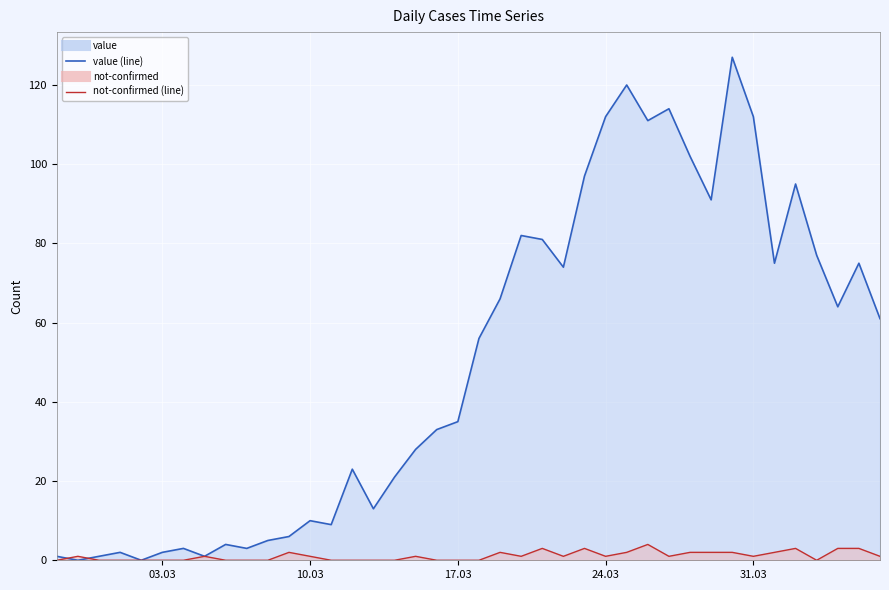

What is the label of the 20th point from the right?

2020-03-18